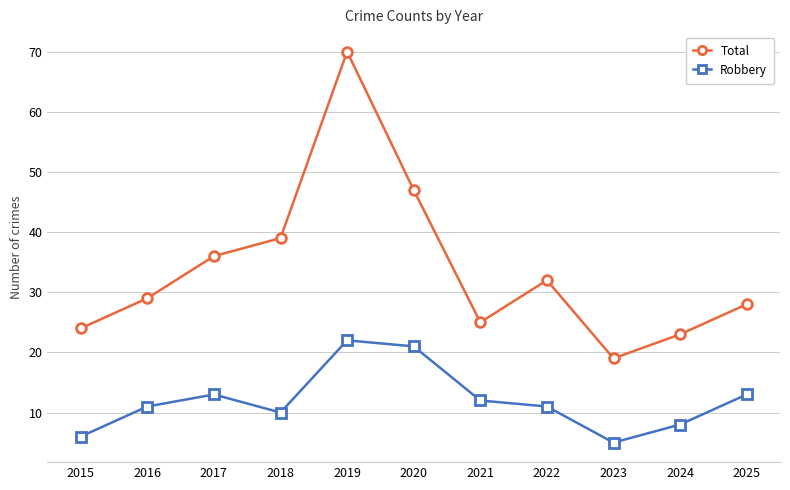

What is the value of the Total point at the 11th from the left?

28